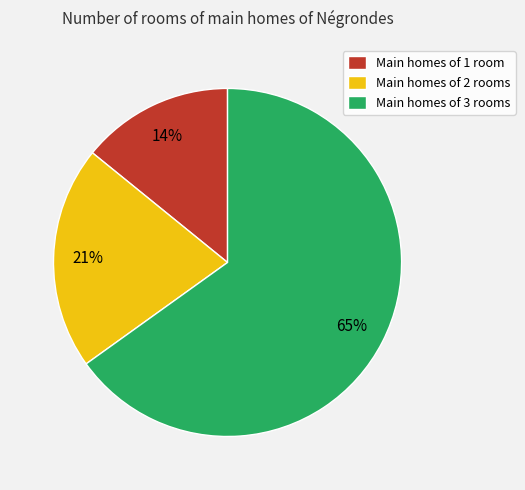

What is the largest slice in the pie chart?

Main homes of 3 rooms